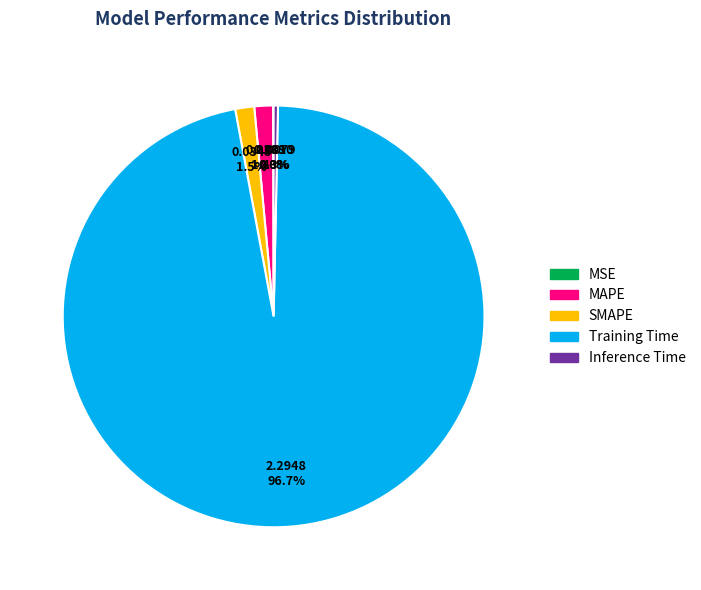

Does Training Time account for over 50% of the chart?

Yes